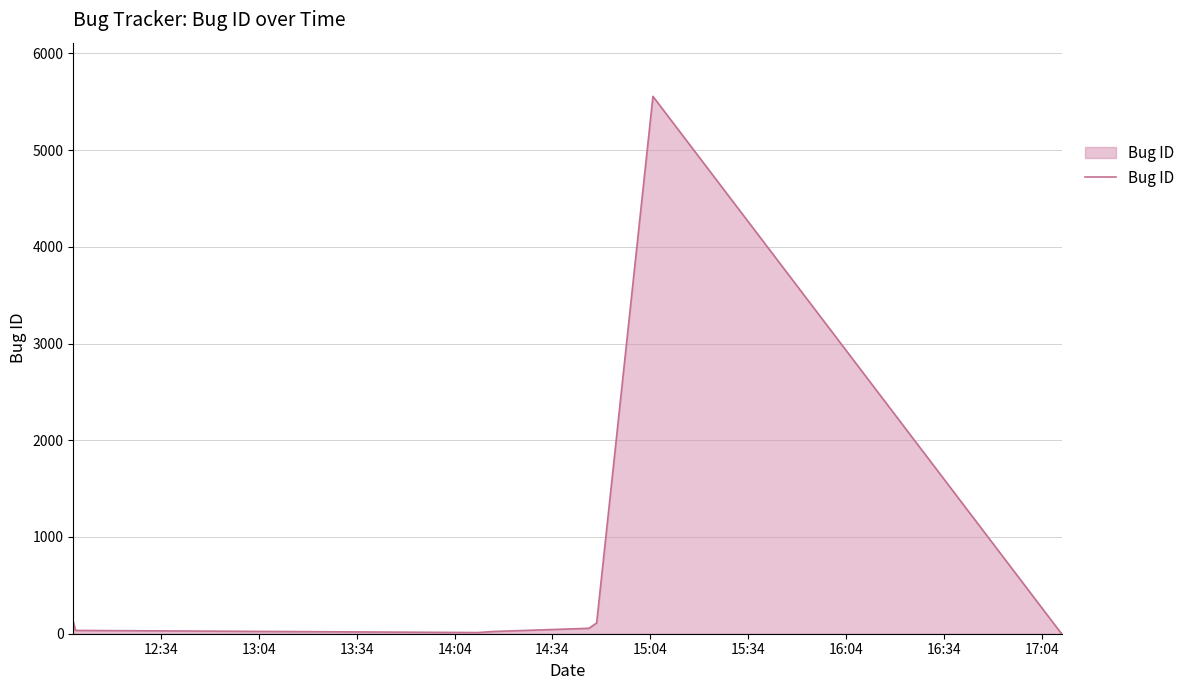

What is the difference between the maximum and minimum values?

5554